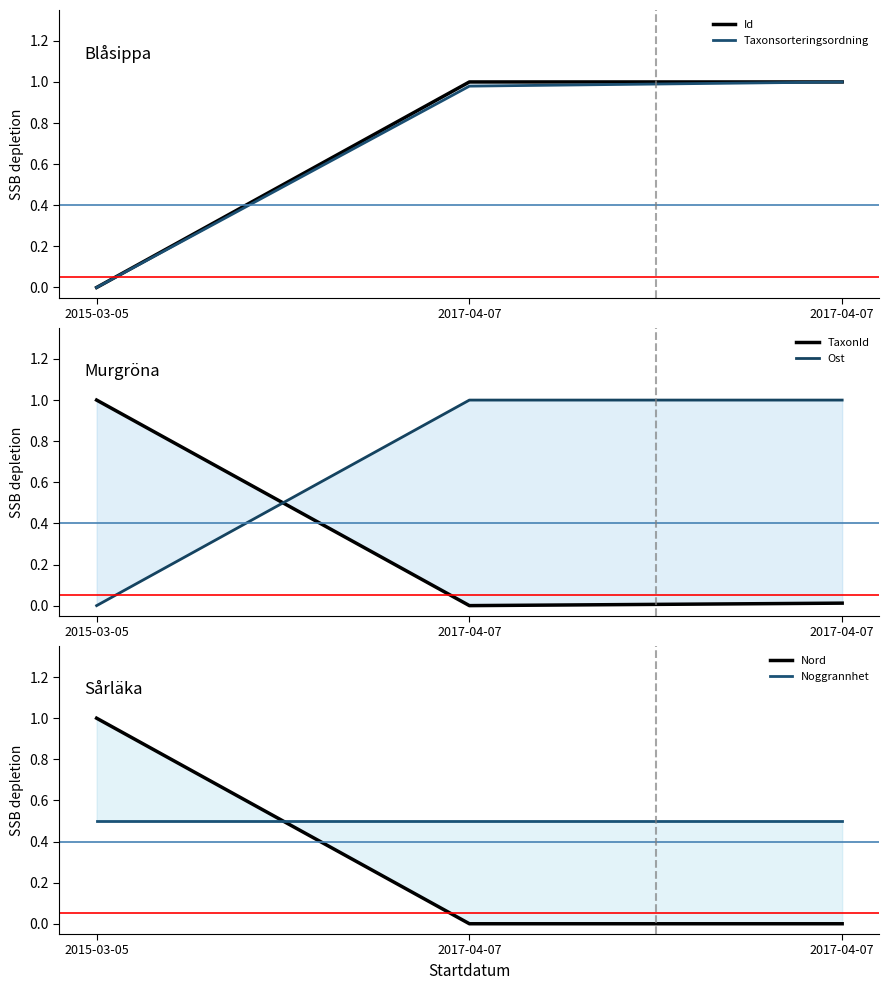

At how many categories does at least one series exceed 0?

3